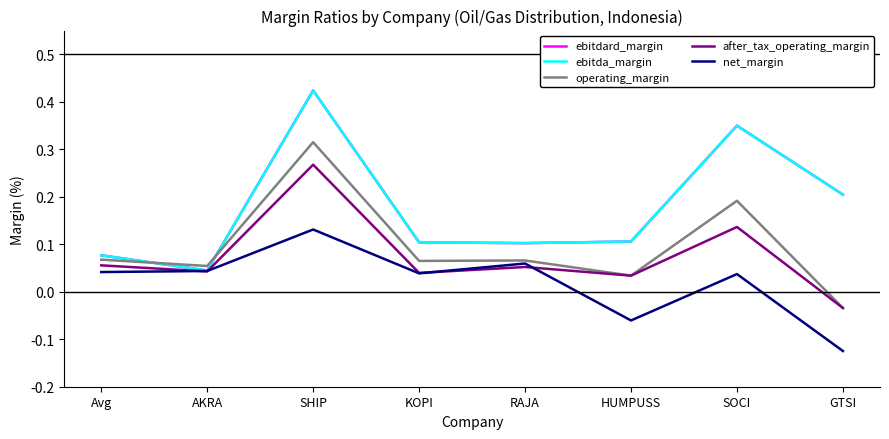

Does the chart display data point markers on the line(s)?

No